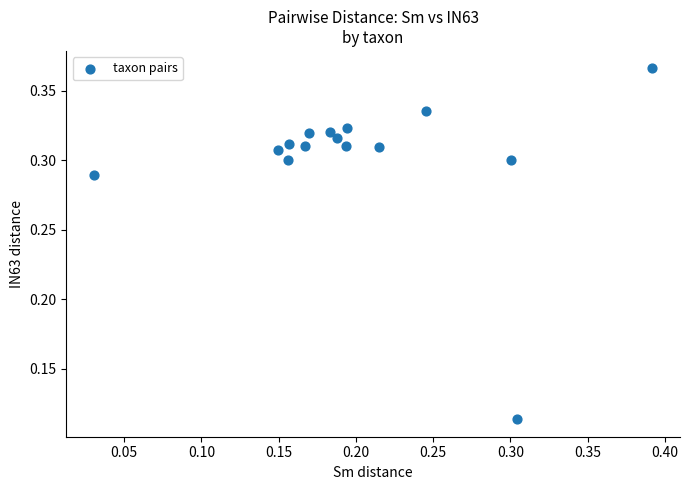

How many data points are displayed?

15